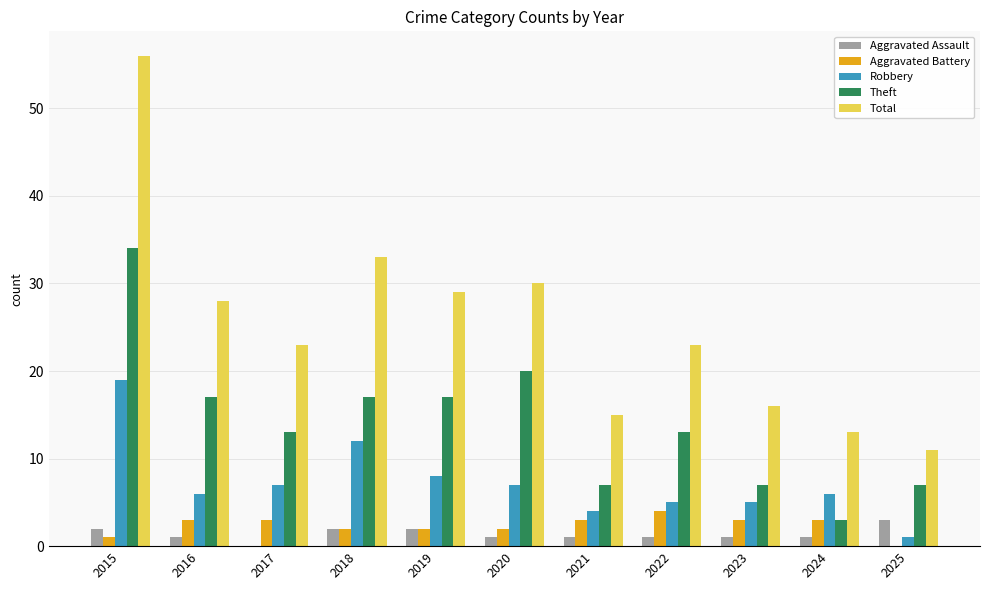

What is the sum of all Total values?

277